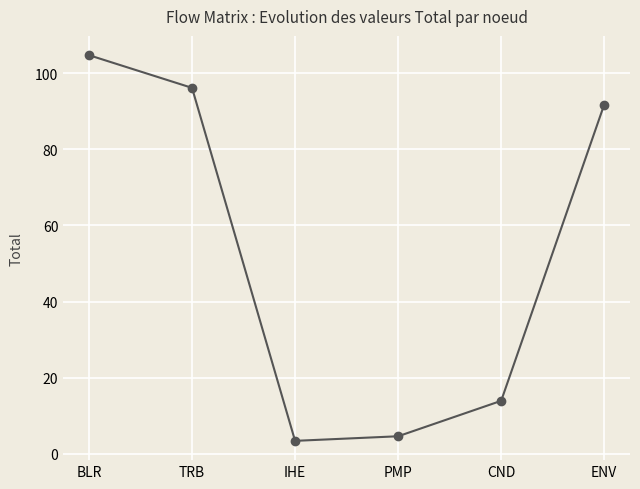

Does the chart display data point markers on the line(s)?

Yes